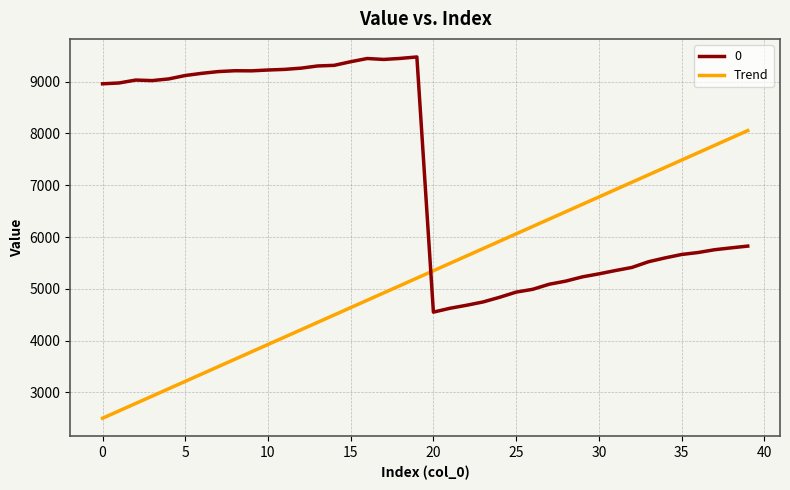

Which series has the widest spread of values?

Trend